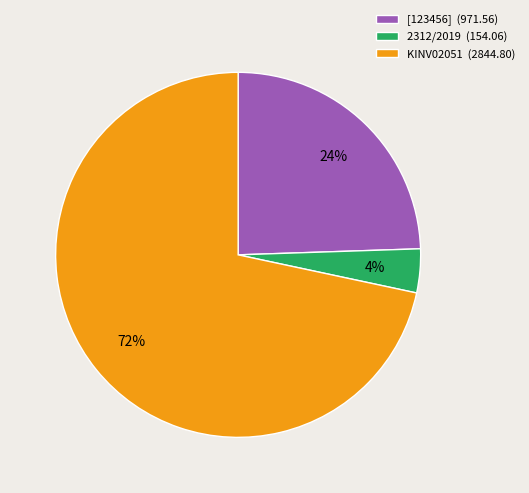

To the nearest percent, what is the combined percentage of [123456] (971.56) and 2312/2019 (154.06)?

28%